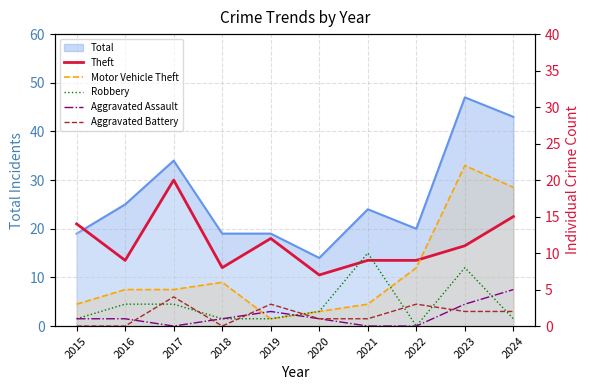

What is the sum of all Robbery values?

30